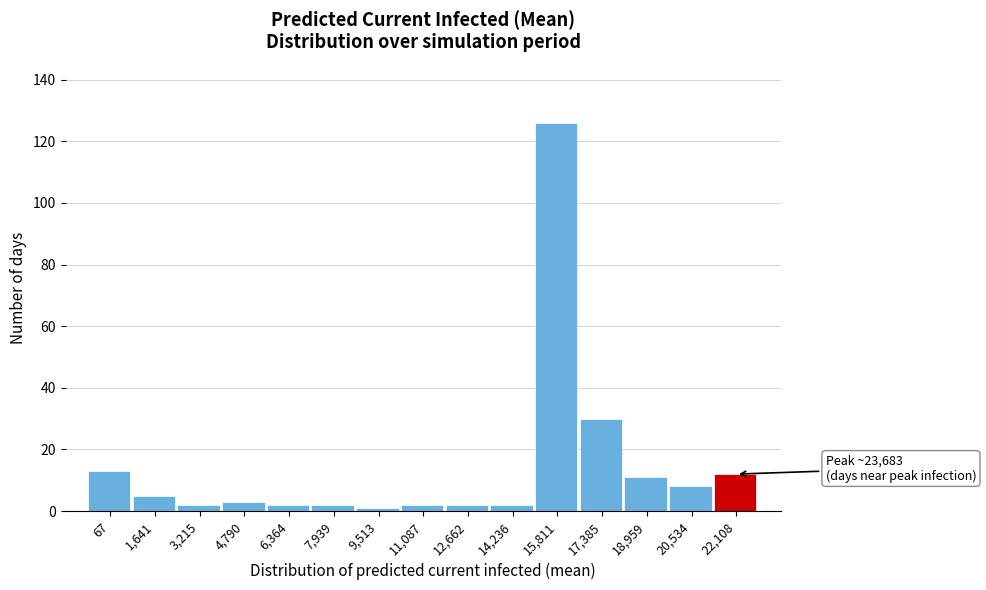

Reading left to right, list all the values displayed in this chart.

13	5	2	3	2	2	1	2	2	2	126	30	11	8	12